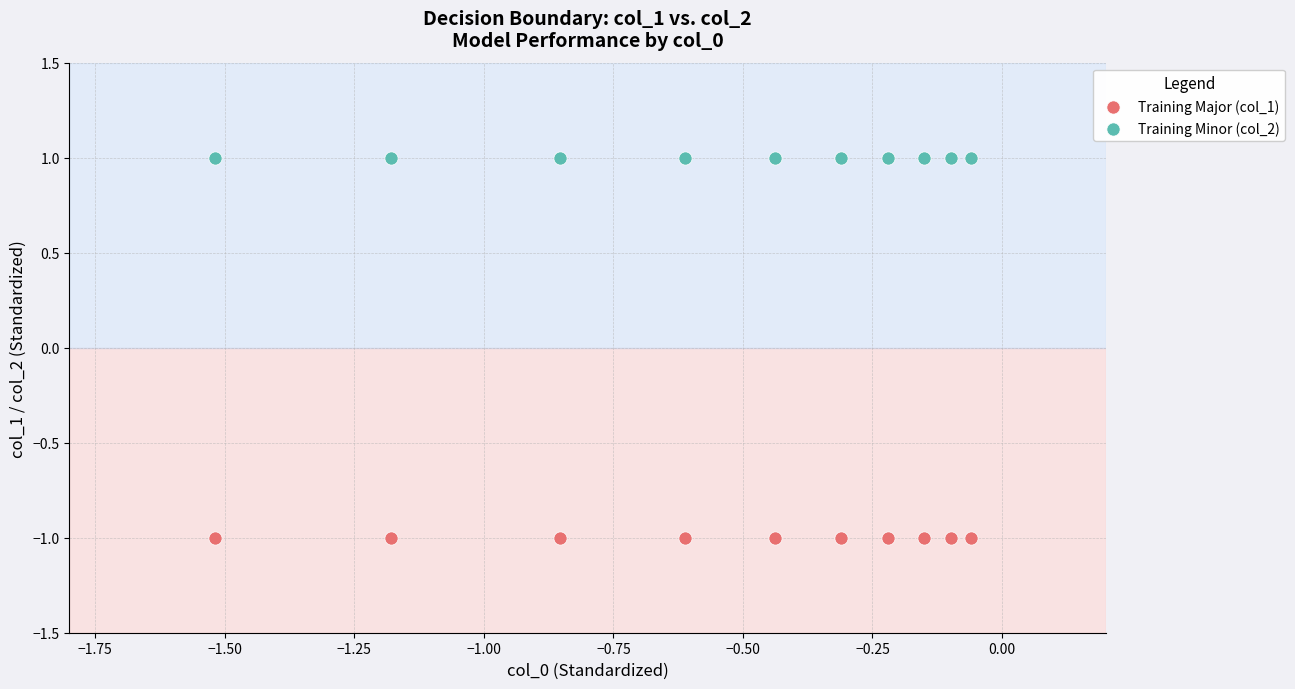

Which series contains the highest Y value?

Training Minor (col_2)